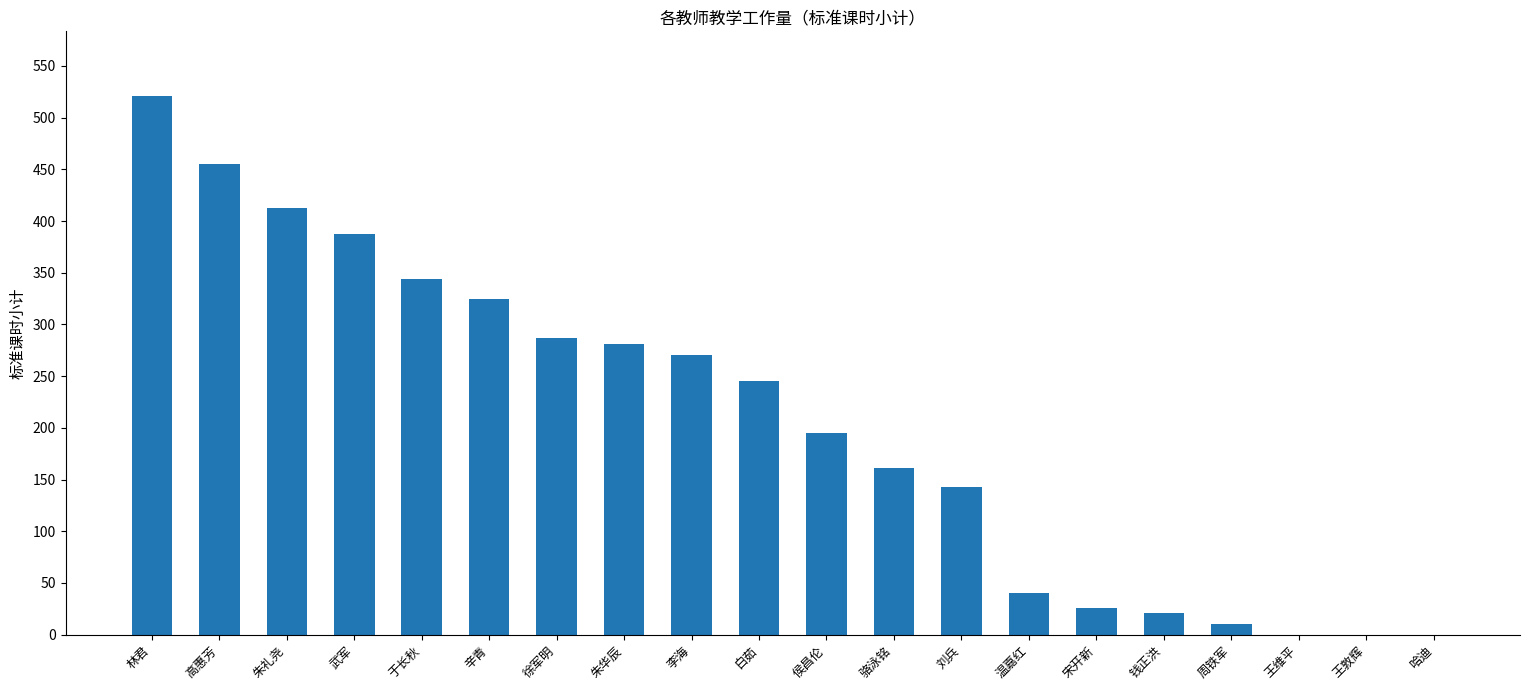

At which label is the value closest to 260?

李海